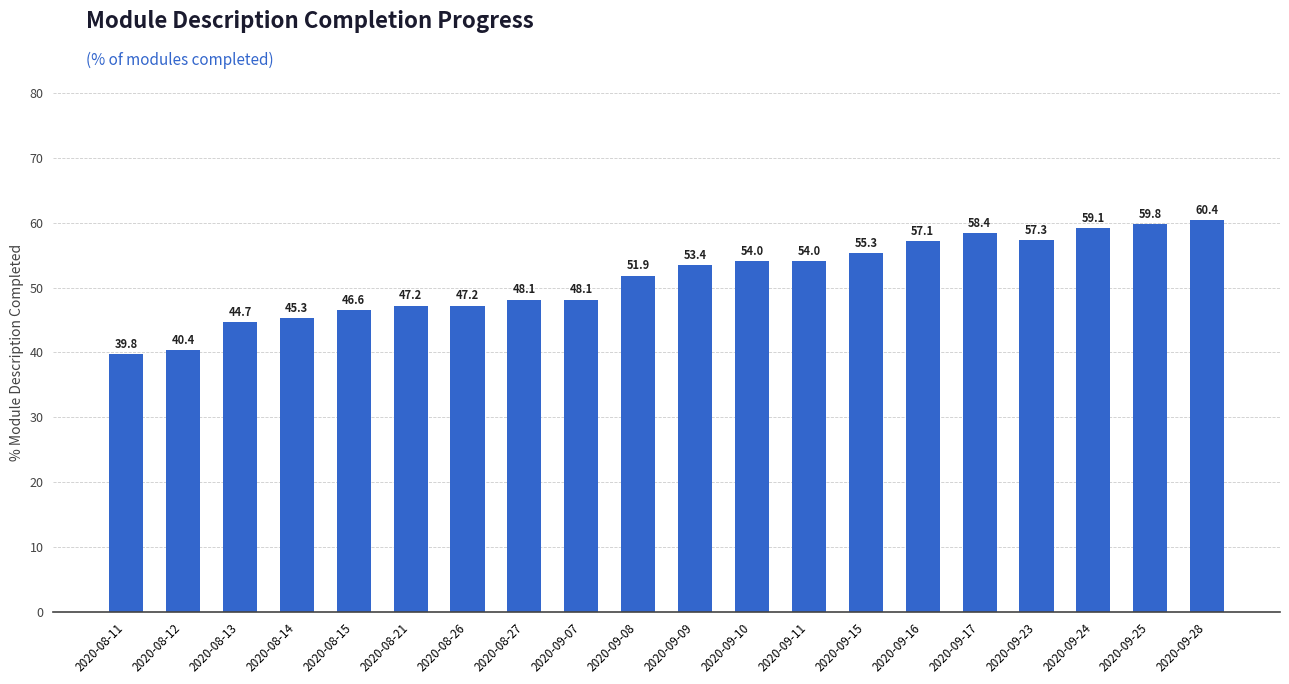

What is the label of the 4th bar from the right?

2020-09-23